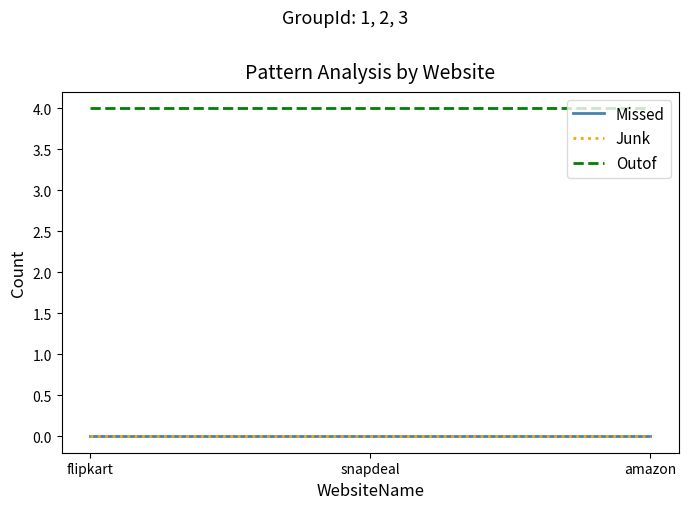

The Outof series shows 3 at flipkart. True or false?

False